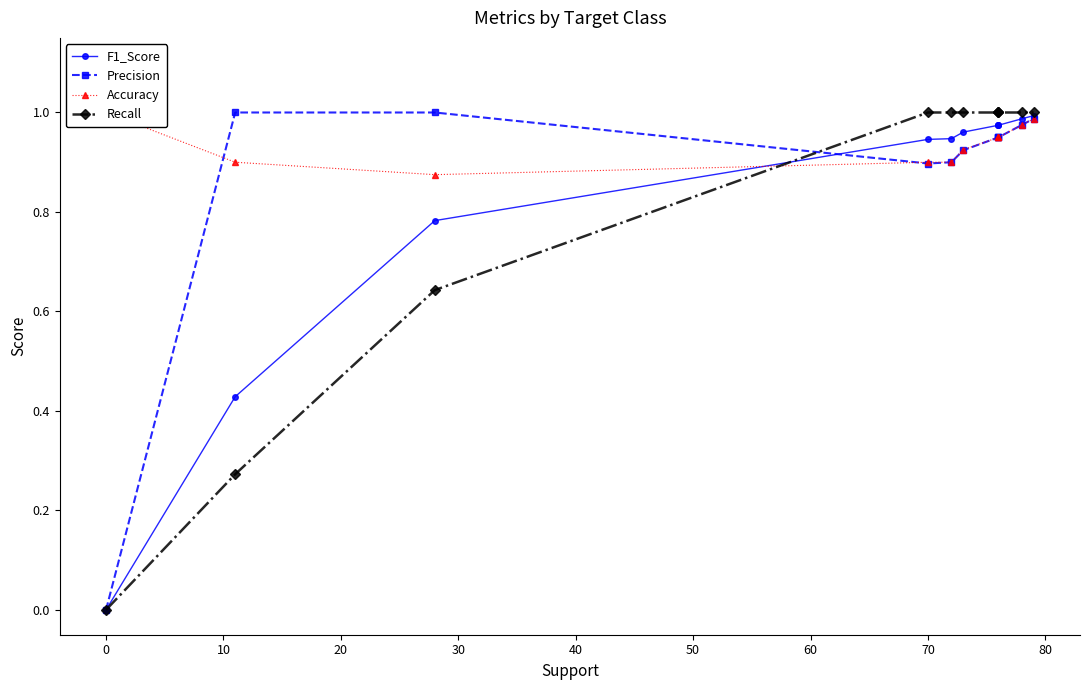

True or false: Accuracy has more than 0 points higher than both neighbors.

False